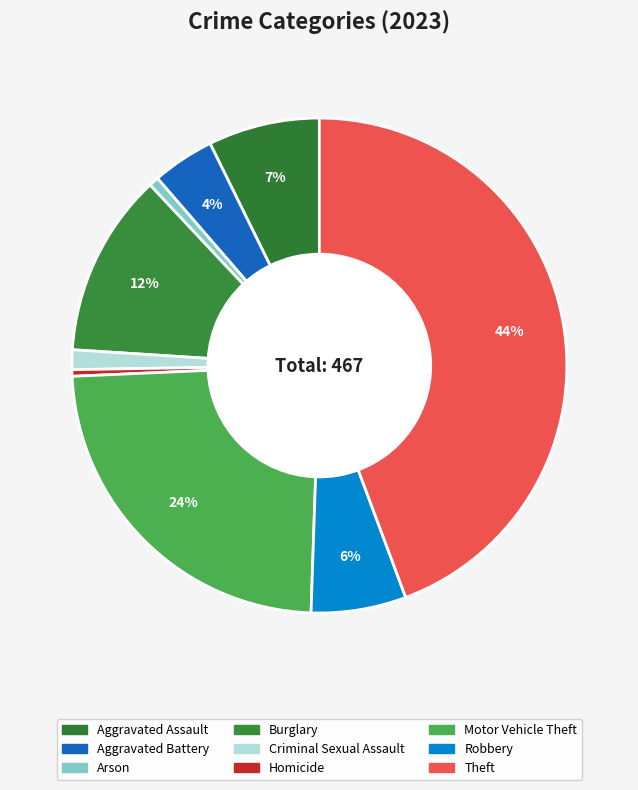

How many segments does this pie chart have?

9